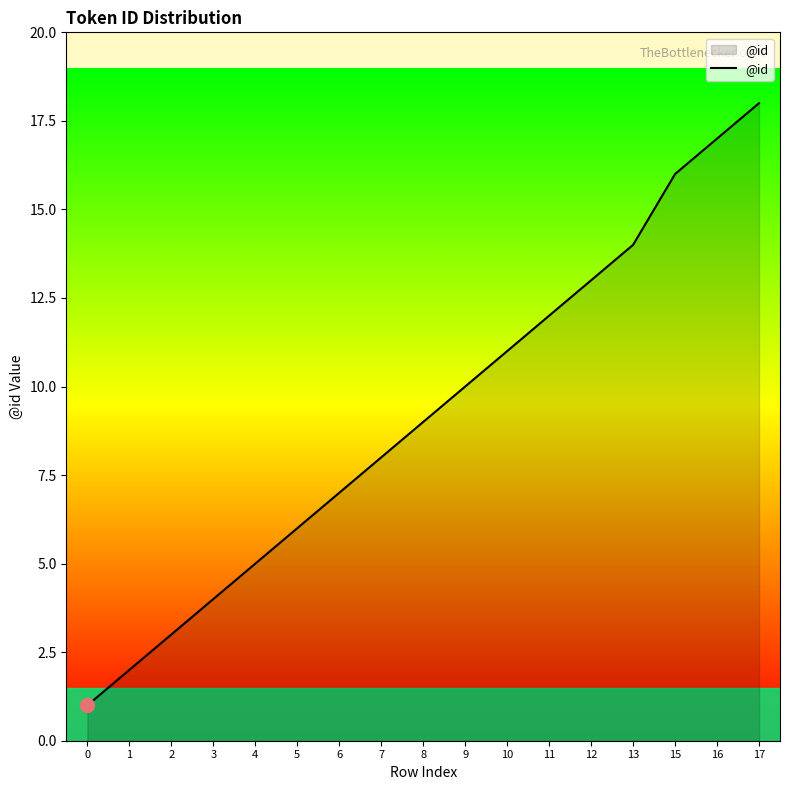

How many lines are shown in the chart?

1